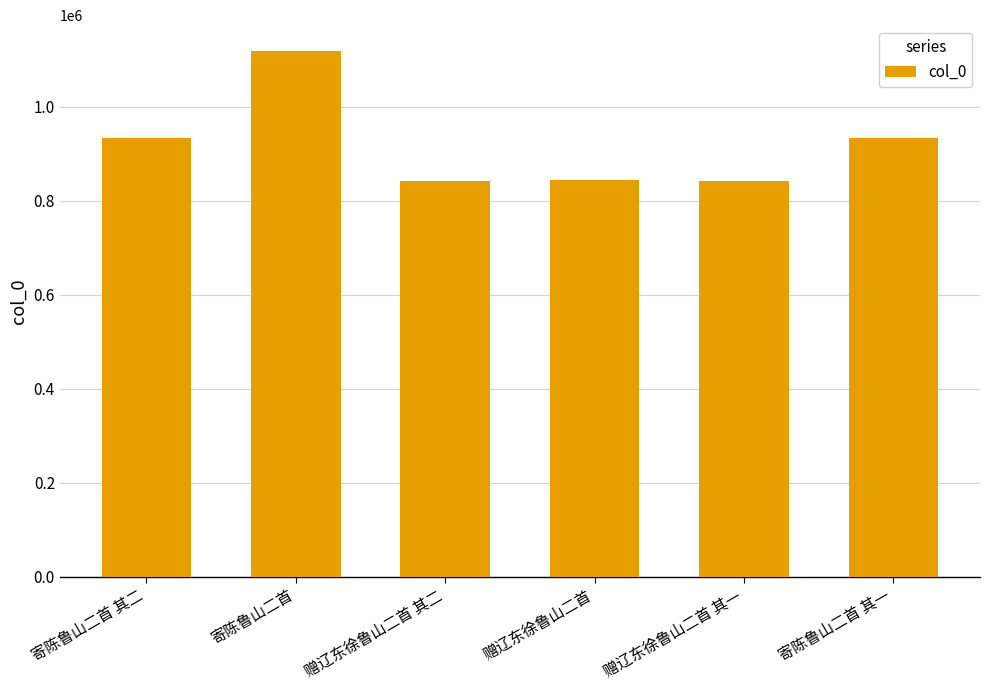

True or false: the data shows 844822 at 赠辽东徐鲁山二首.

True